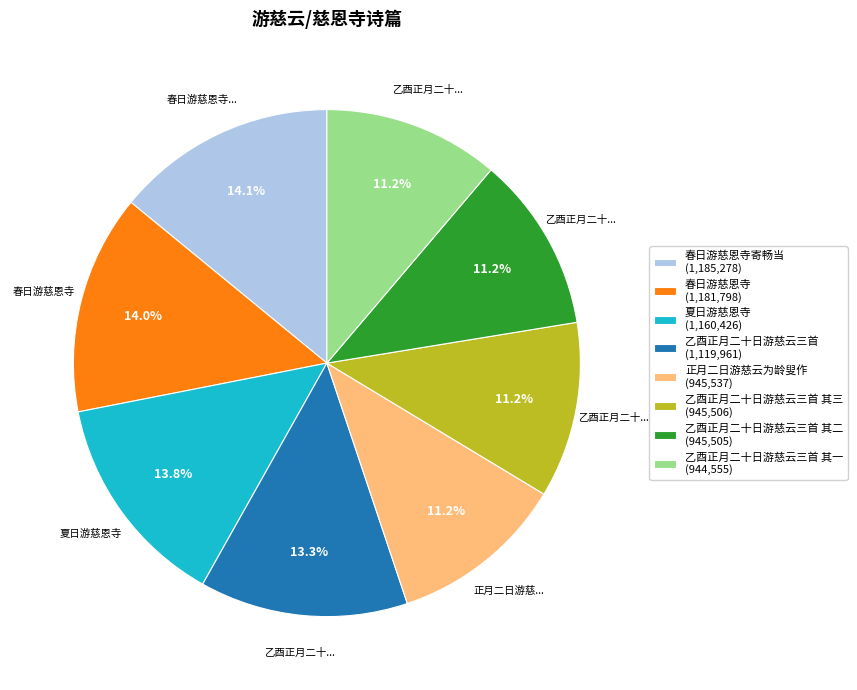

Approximately how many times larger is the value at 夏日游慈恩寺 (1,160,426) compared to 乙酉正月二十日游慈云三首 其二 (945,505)?

1.2